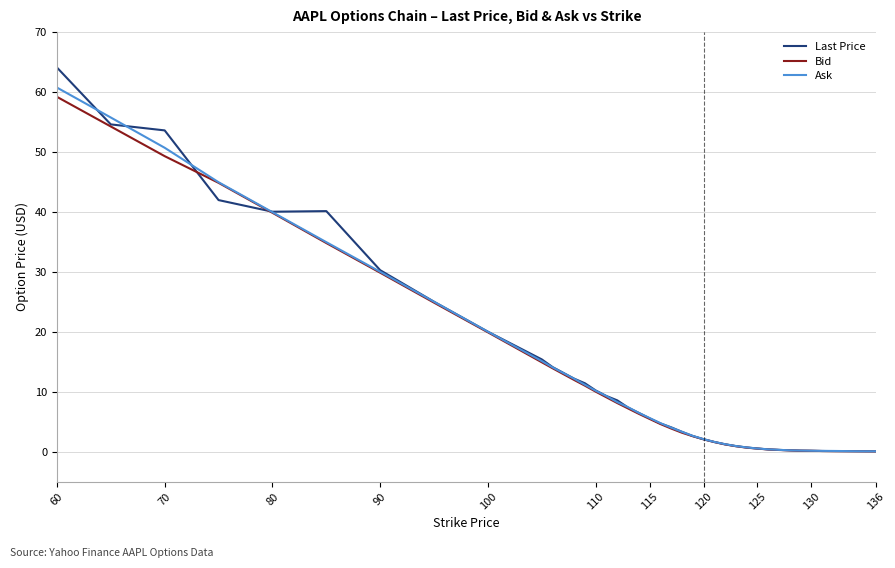

What is the maximum value shown in the chart?

64.1